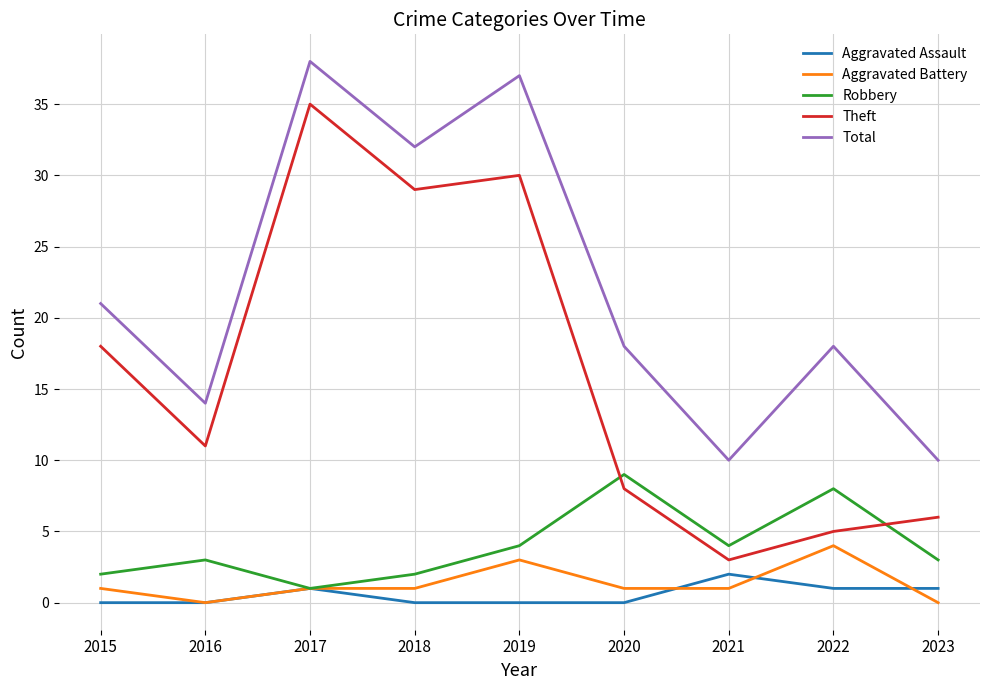

True or false: Aggravated Assault and Total intersect in this chart.

False